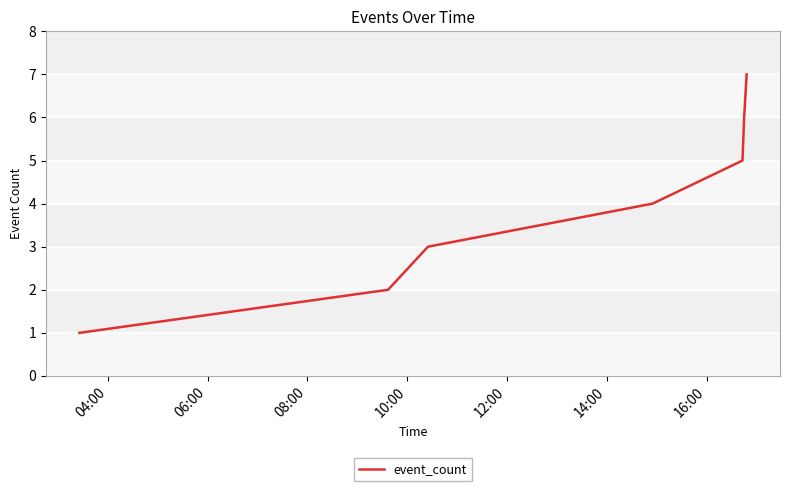

What is the average value?

4